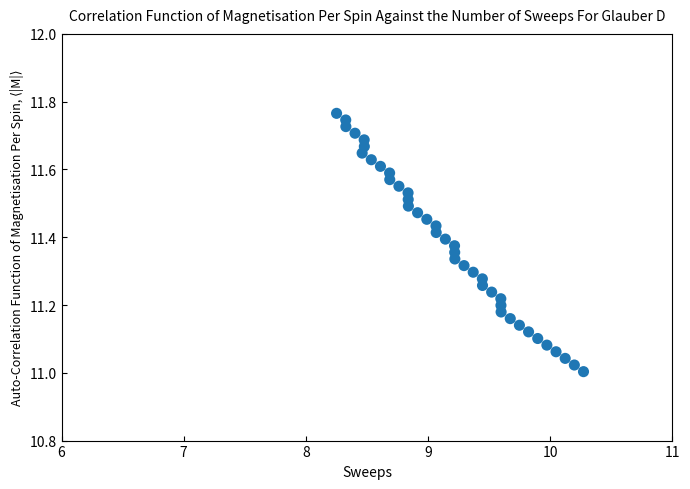

What is the range of X values (max minus min)?

2.0